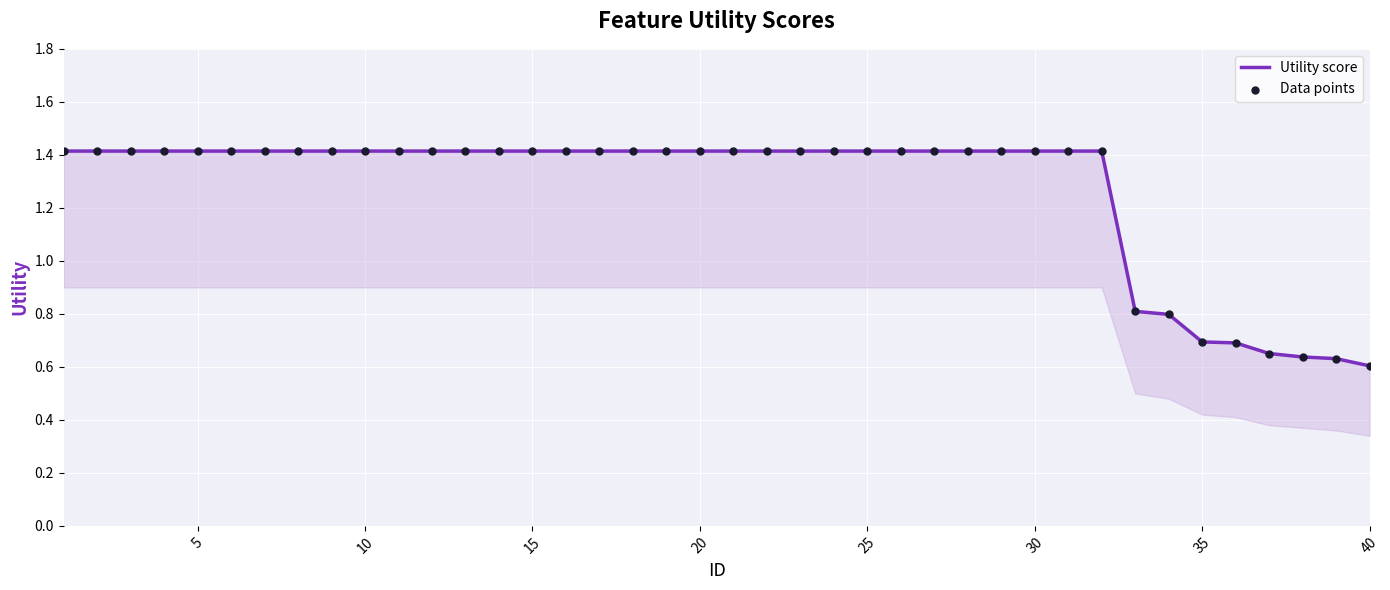

Which series has the largest Y range (max minus min)?

Utility score